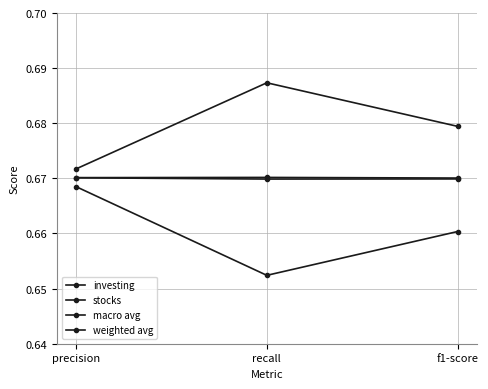

What is the total value across all series at recall?

2.7